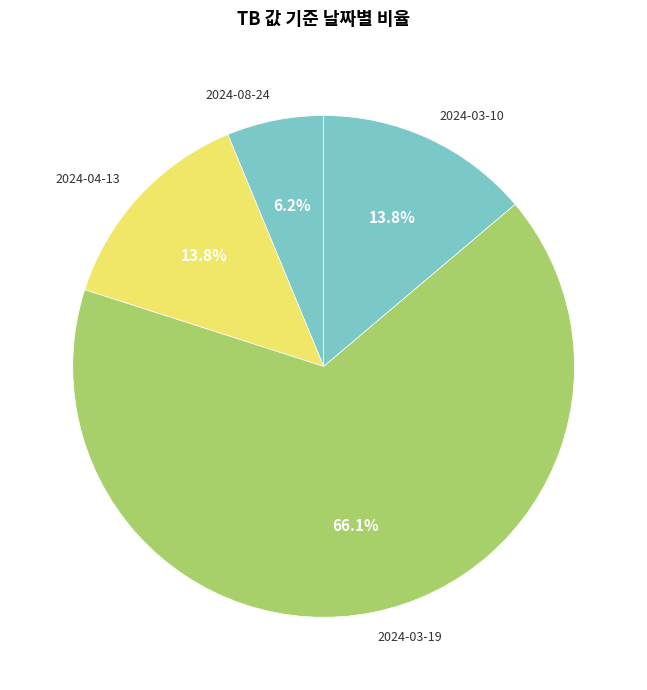

To the nearest percent, what is the combined percentage of 2024-08-24 and 2024-03-19?

72%